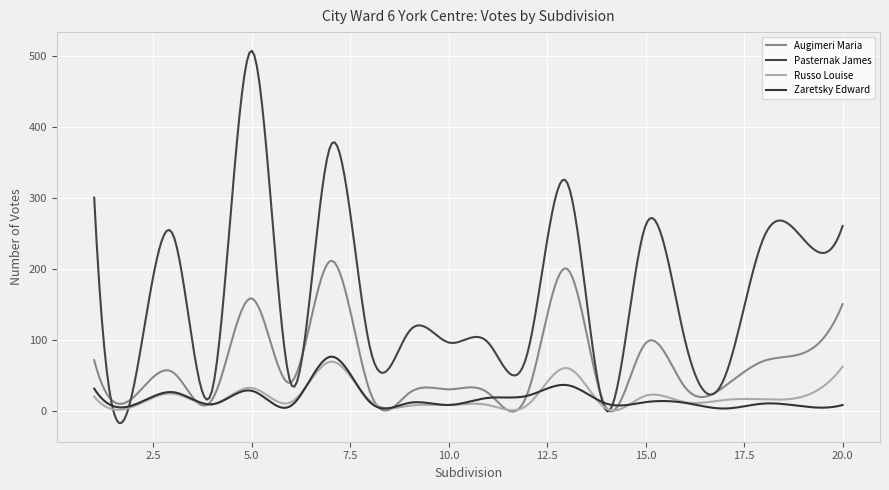

Which series has the widest spread of values?

Pasternak James